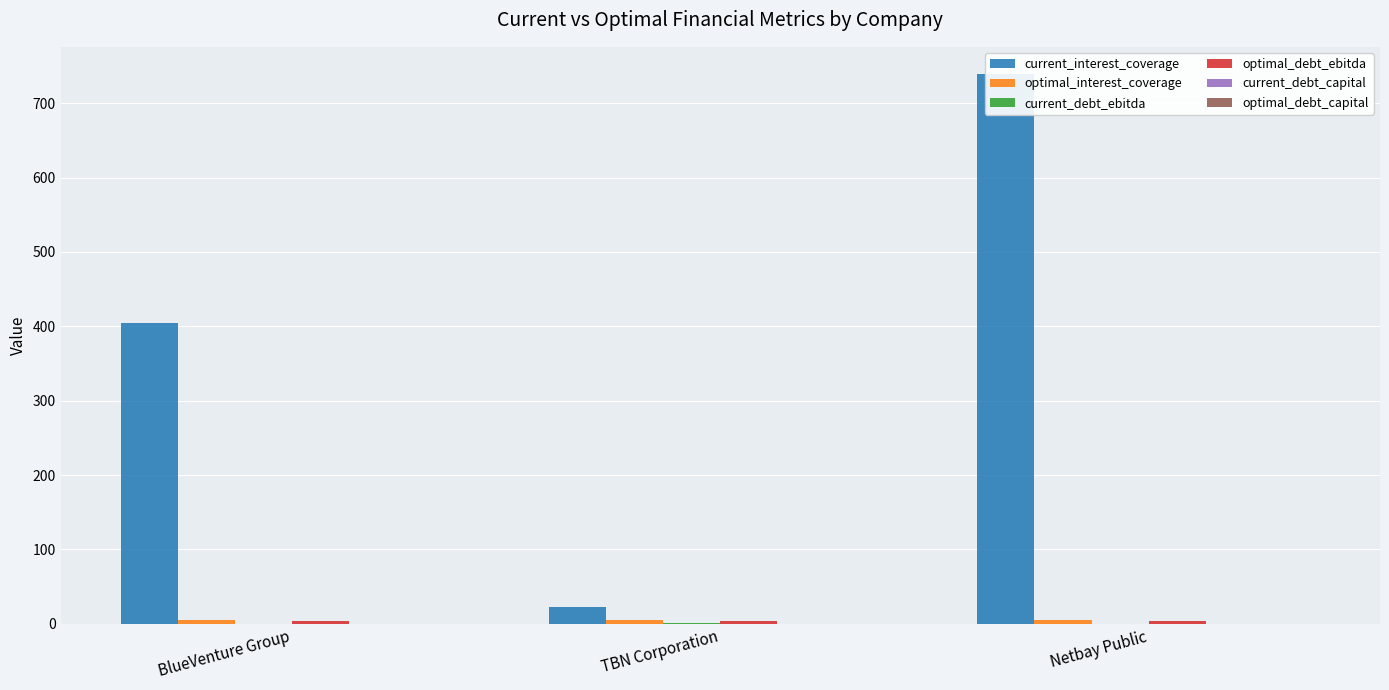

At which label is optimal_debt_ebitda closest to 4?

Netbay Public